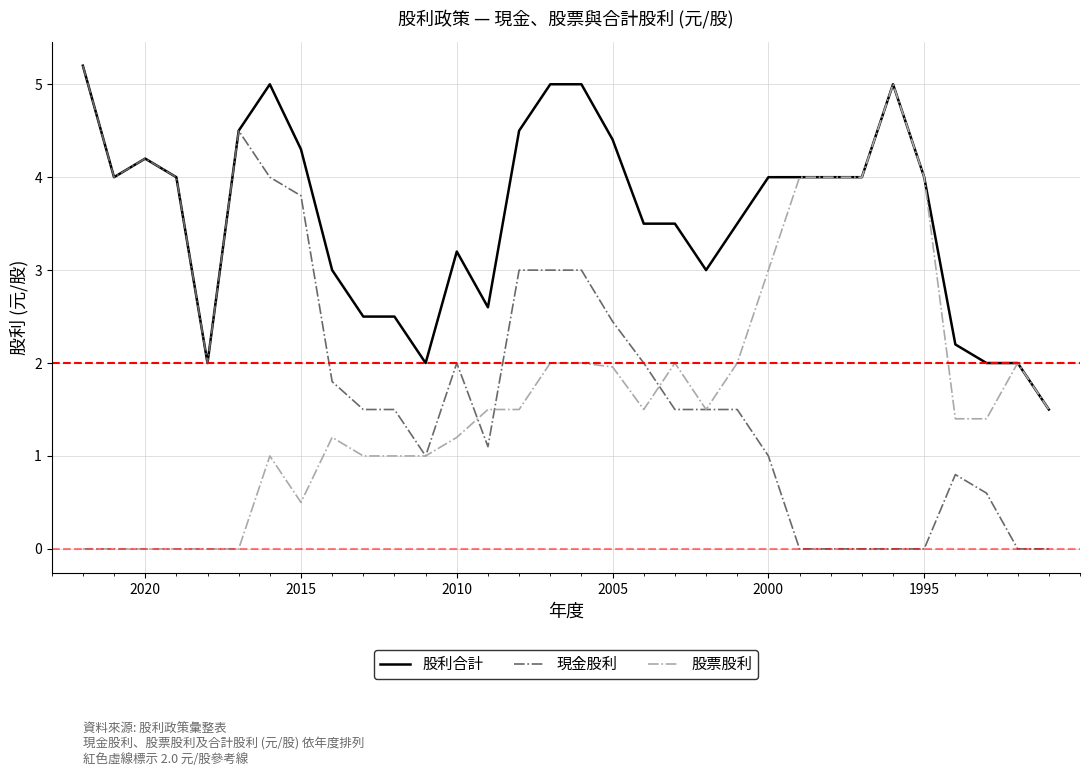

Count the 現金股利 values in the range 0 to 3.

25